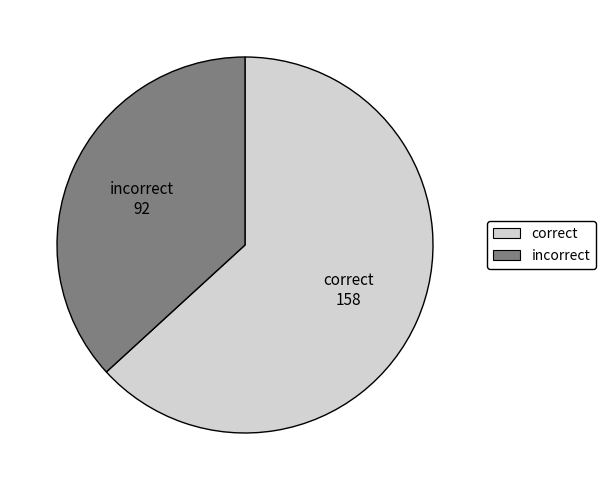

Does any single category account for the majority?

Yes